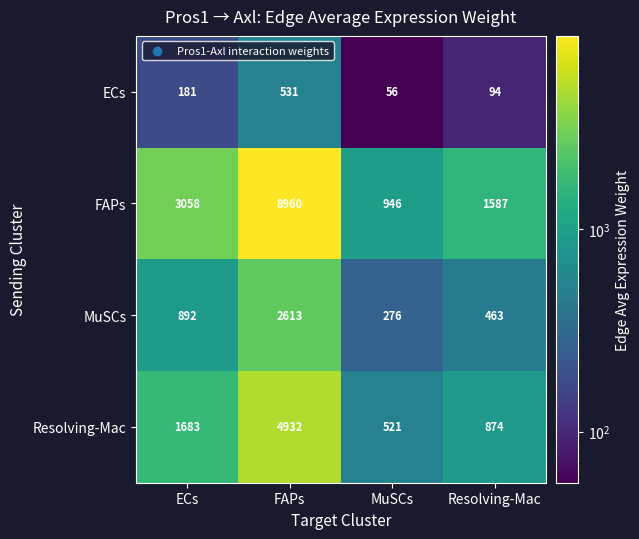

True or false: Resolving-Mac has a value of 778 at MuSCs.

False